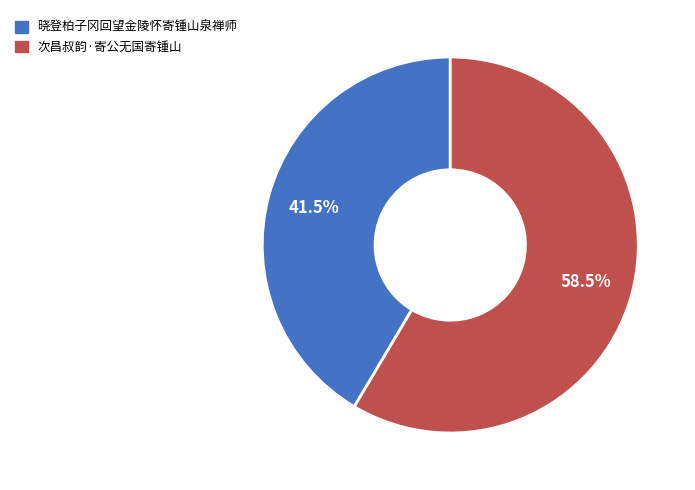

What is the total percentage of 晓登柏子冈回望金陵怀寄锺山泉禅师 and 次昌叔韵·寄公无国寄锺山?

100.0%